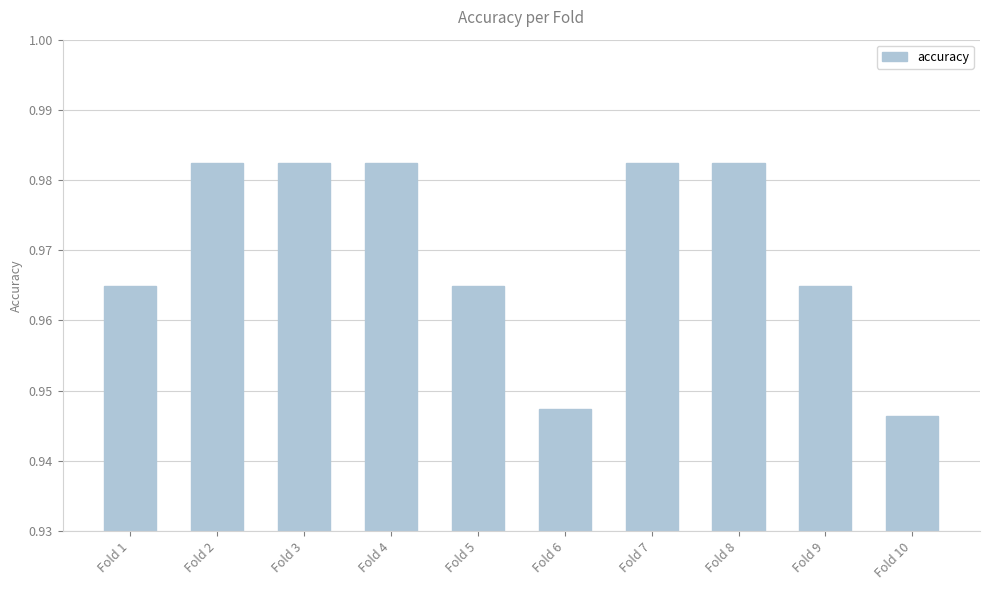

At which label is the value closest to 0?

Fold 10